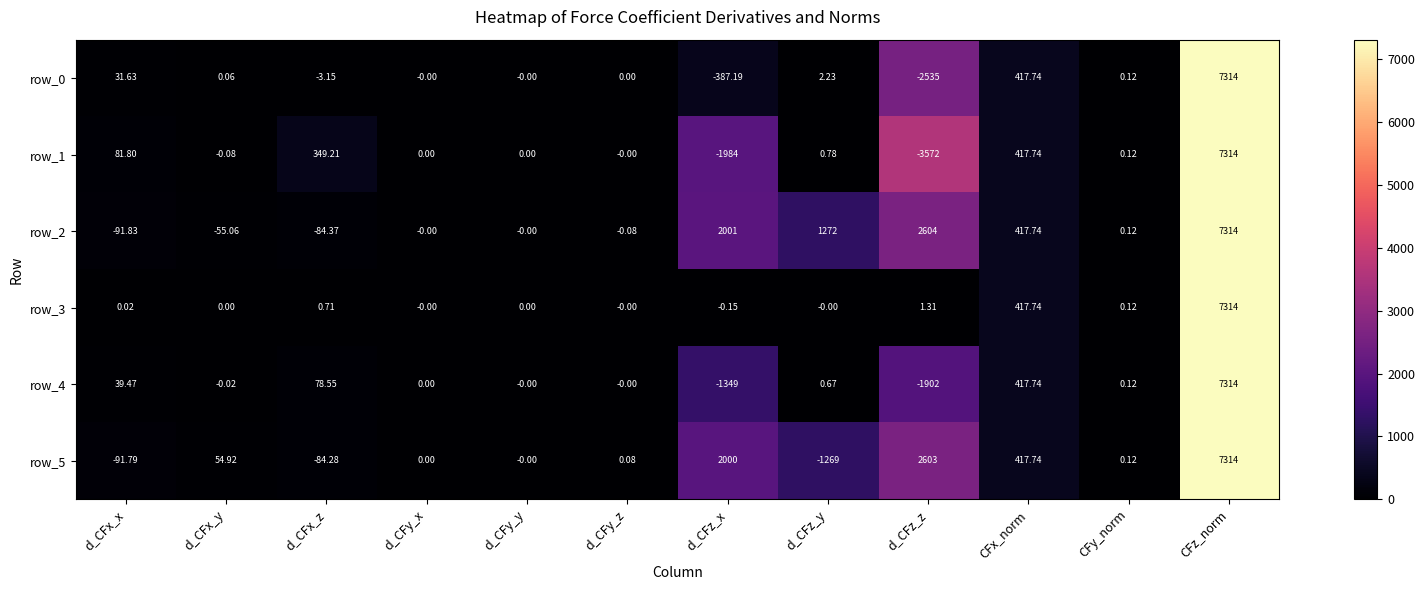

Where does the row_4 series first go above 0?

d_CFx_x